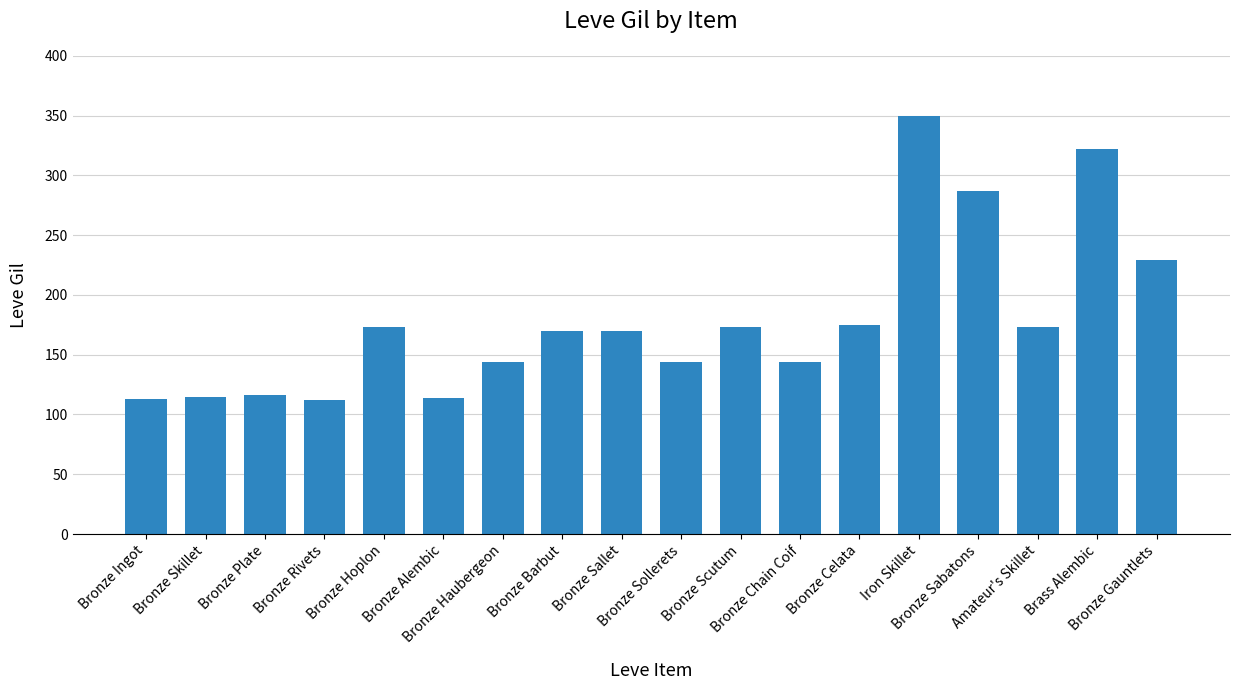

How many categories are shown in the chart?

18